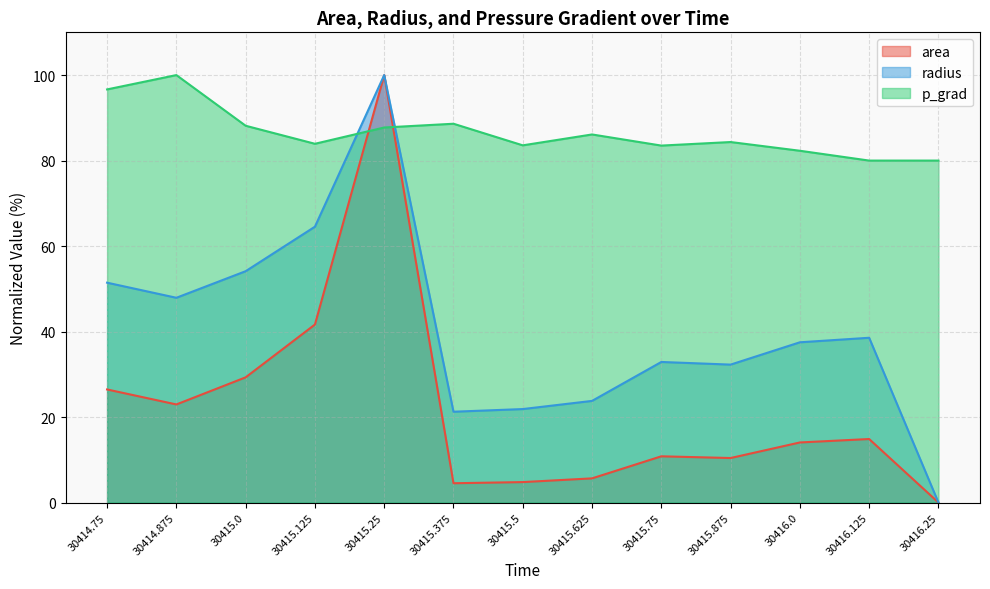

What is the spread (max minus min) of values at 30415.75?

72.7